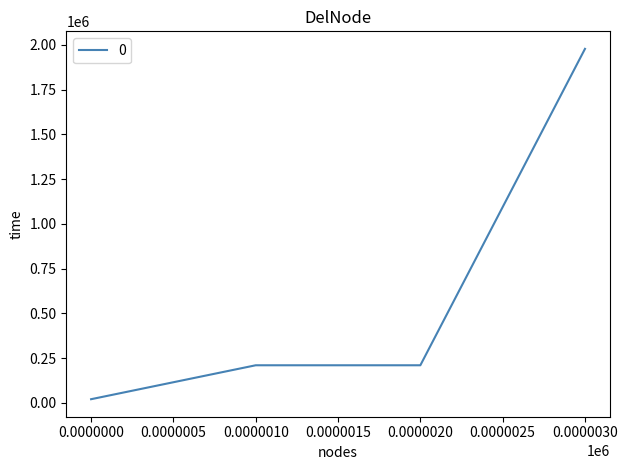

What is the difference between the maximum and minimum values?

1957992